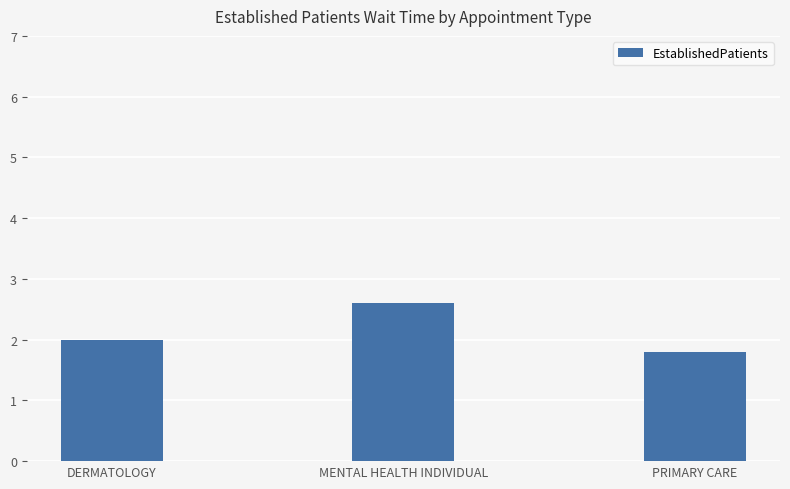

Which category has the lowest value across all series?

PRIMARY CARE